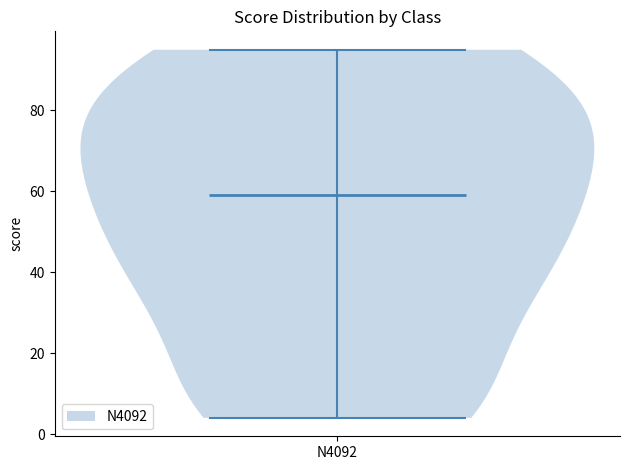

Read this violin plot against the y-axis: where its median line is, and the lowest and highest points the violin reaches. The values are not printed on the chart, so give them approximately, as read against the axis.

median line 60, lowest point 4, highest point 96